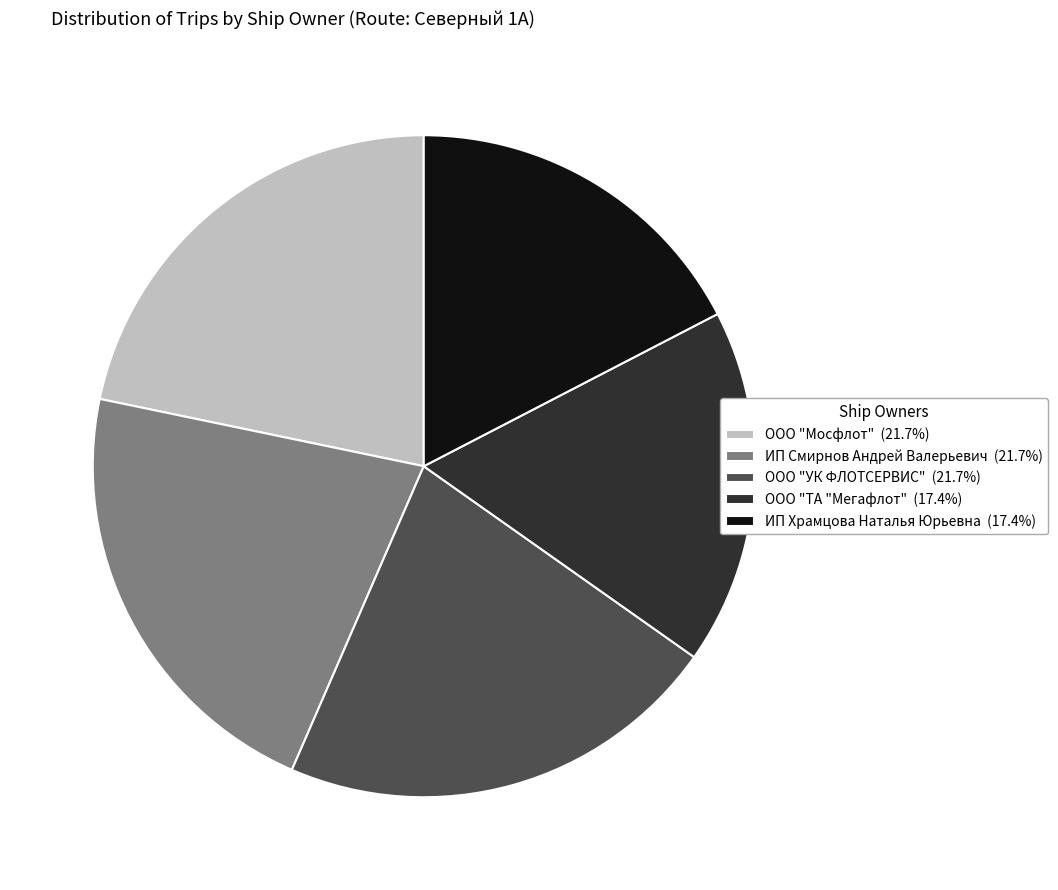

Approximately how many times larger is the value at ООО "УК ФЛОТСЕРВИС" compared to ООО "Мосфлот"?

1.0